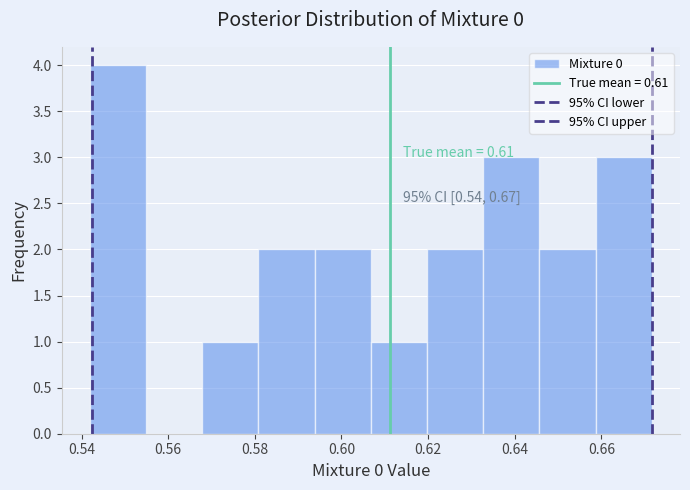

Which range on the x-axis has the tallest bar?

0.542 to 0.554